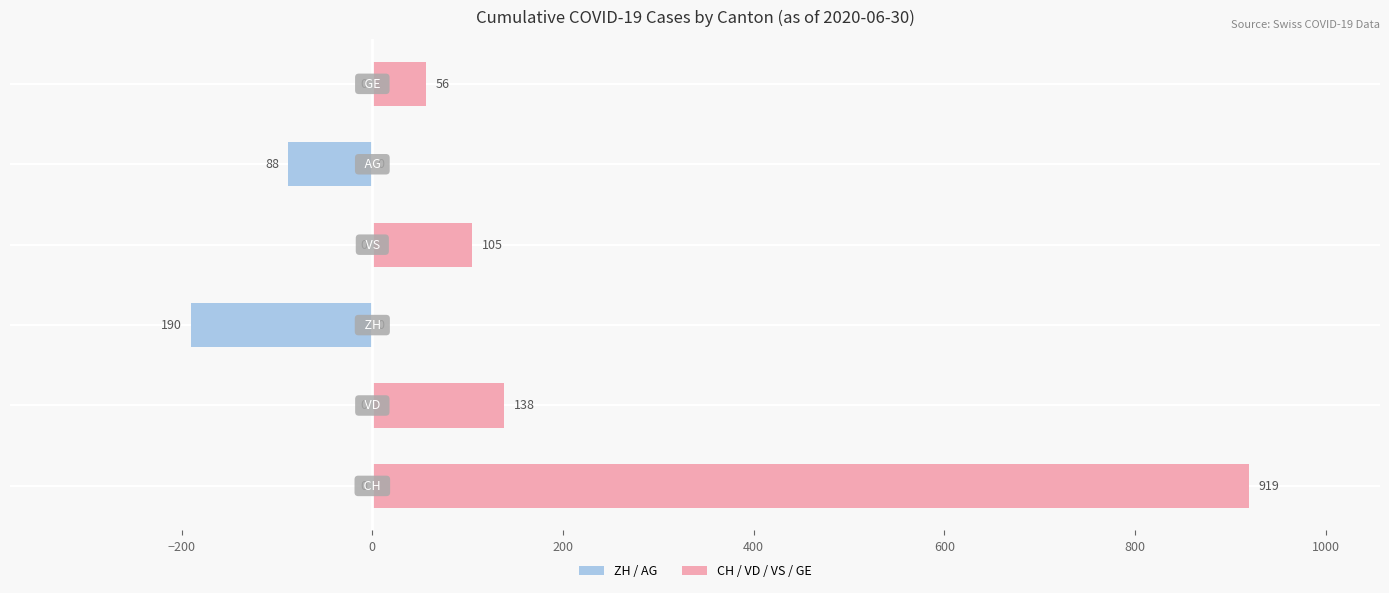

What is the sum of all ZH / AG (left) values?

-278